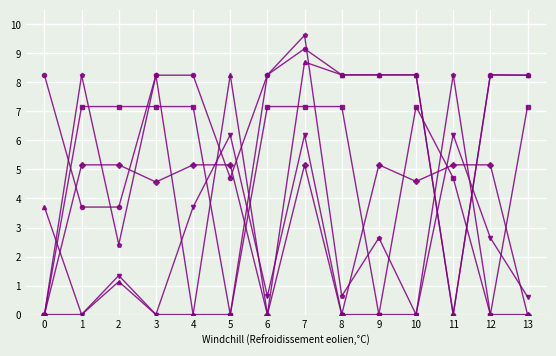

True or false: col_14 has a value of 582.4 at 7.

False